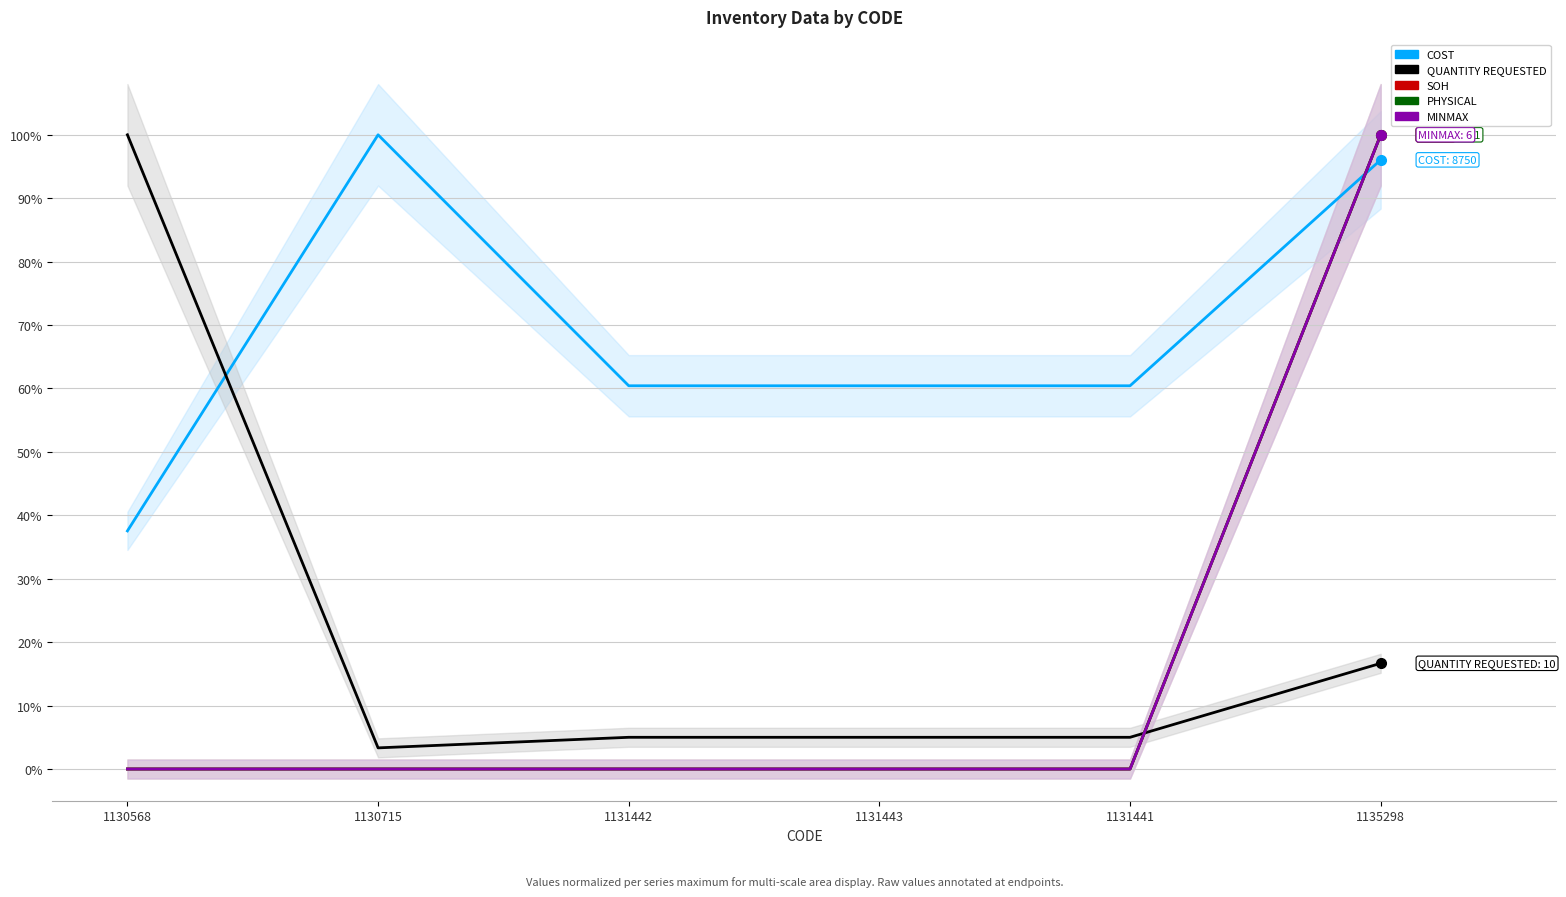

How many data points in QUANTITY REQUESTED are less than 5?

1